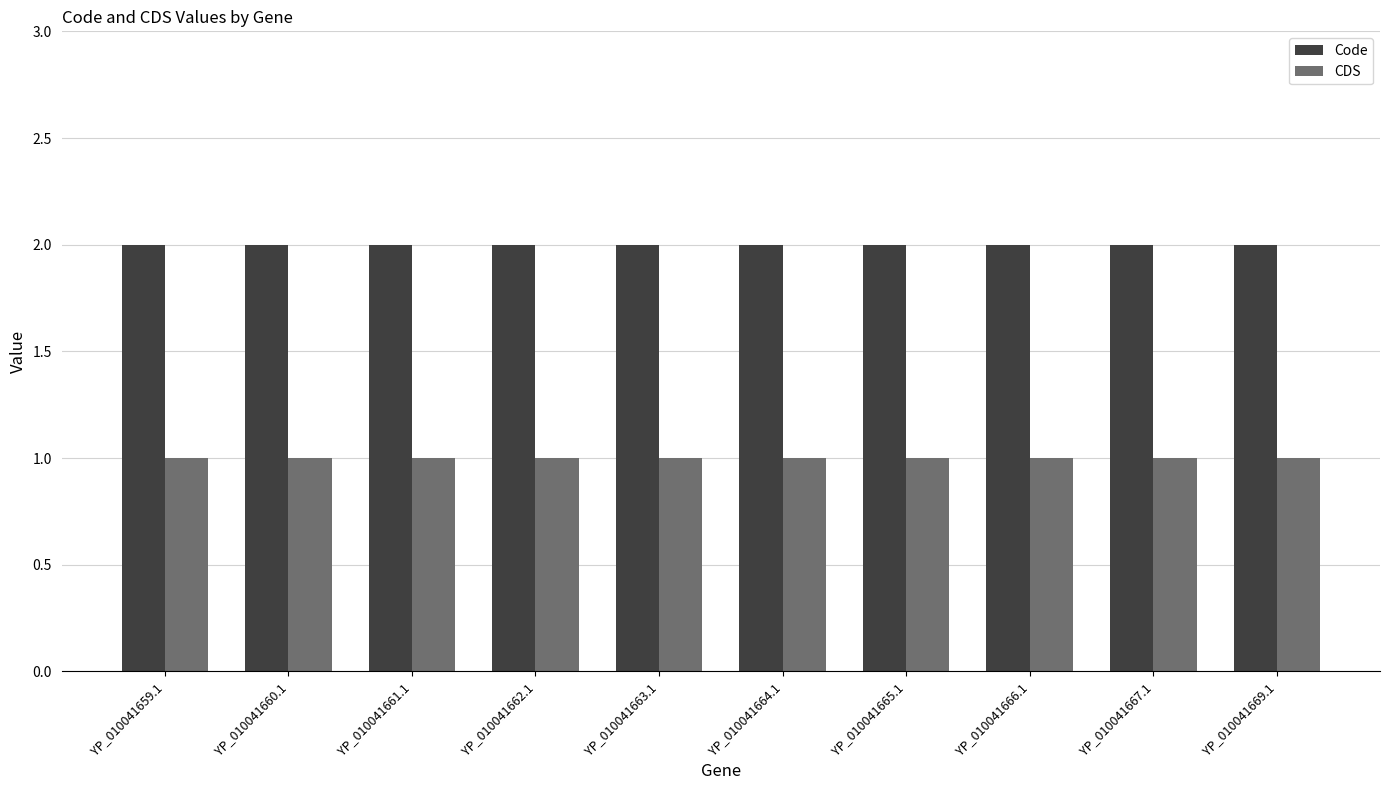

Rank the series at YP_010041669.1 from highest to lowest value.

Code, CDS